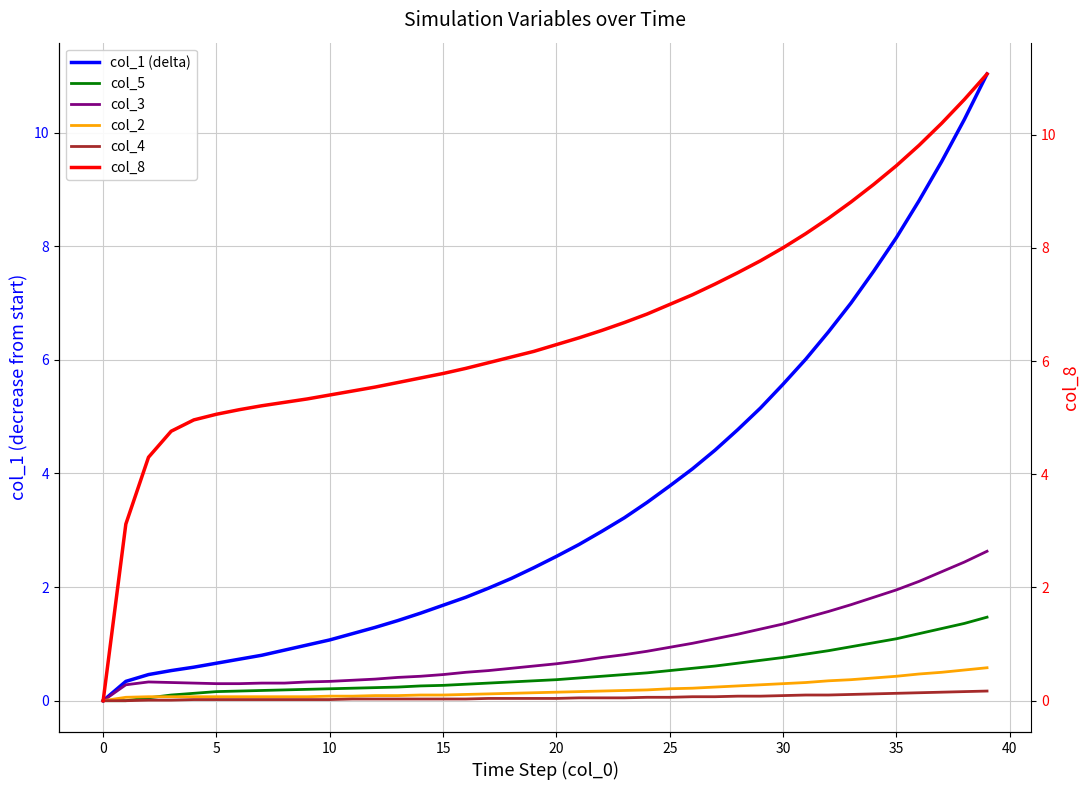

How many lines are shown in the chart?

6